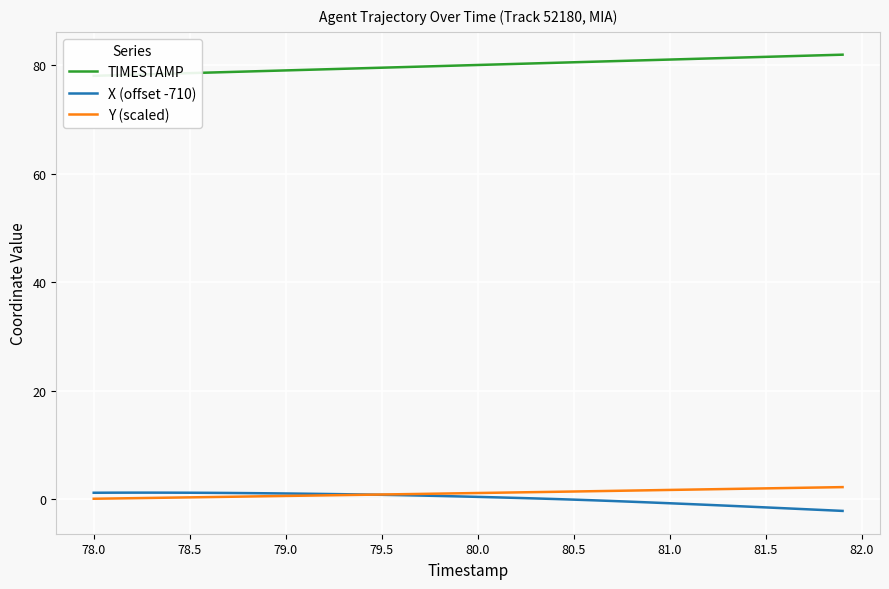

What is the minimum value for X (offset -710)?

-2.2